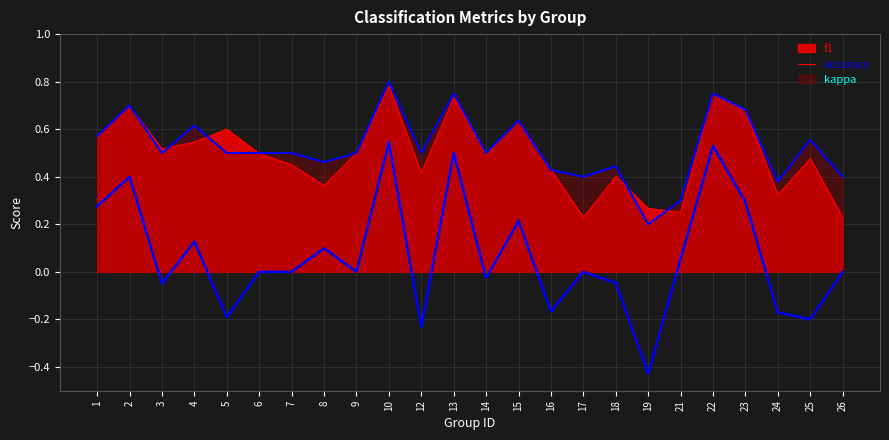

What is the spread (max minus min) of values at 24?

0.5